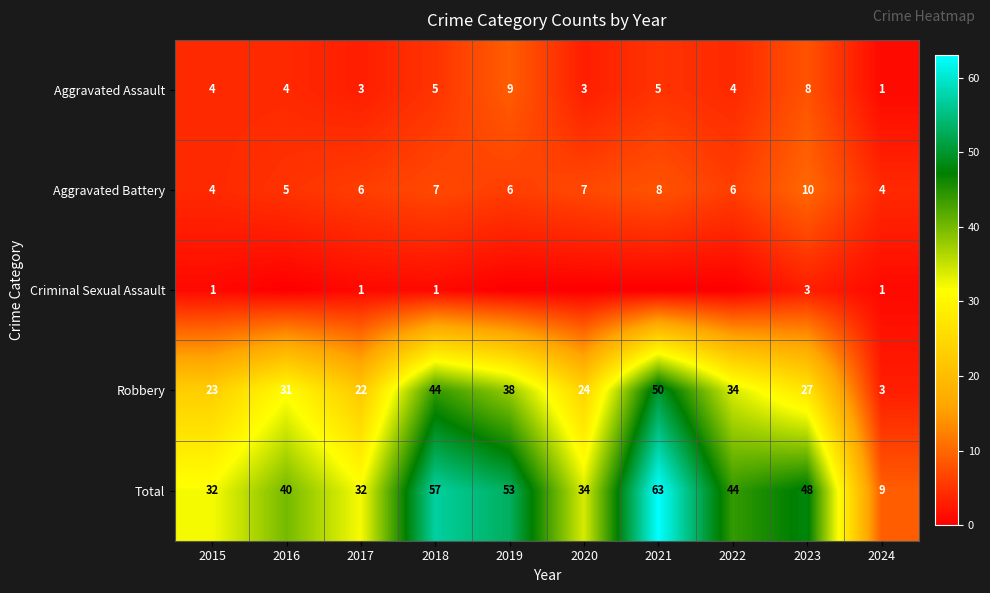

What is the highest value of the Total series?

63